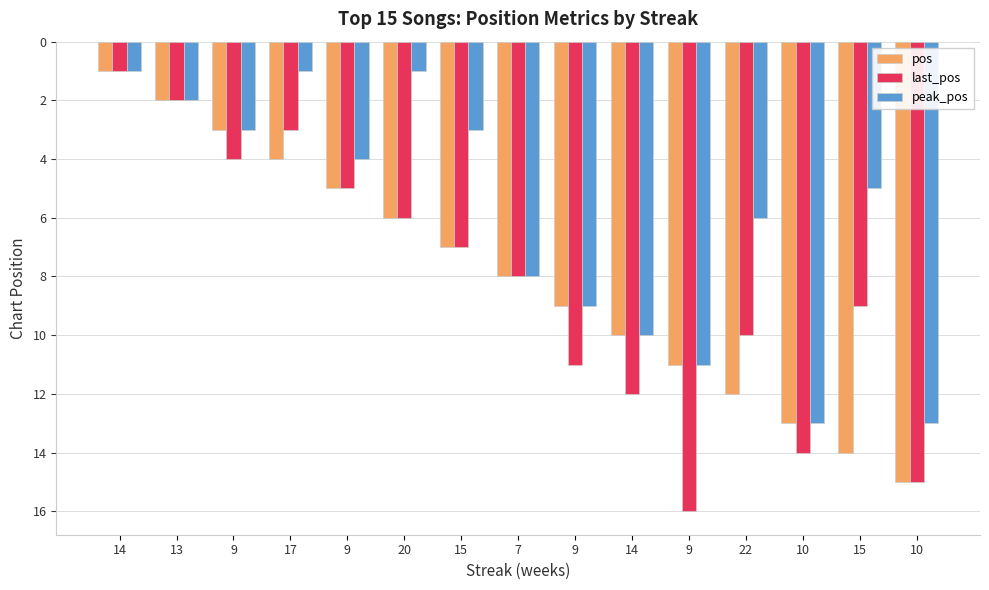

How many groups of bars are there?

15